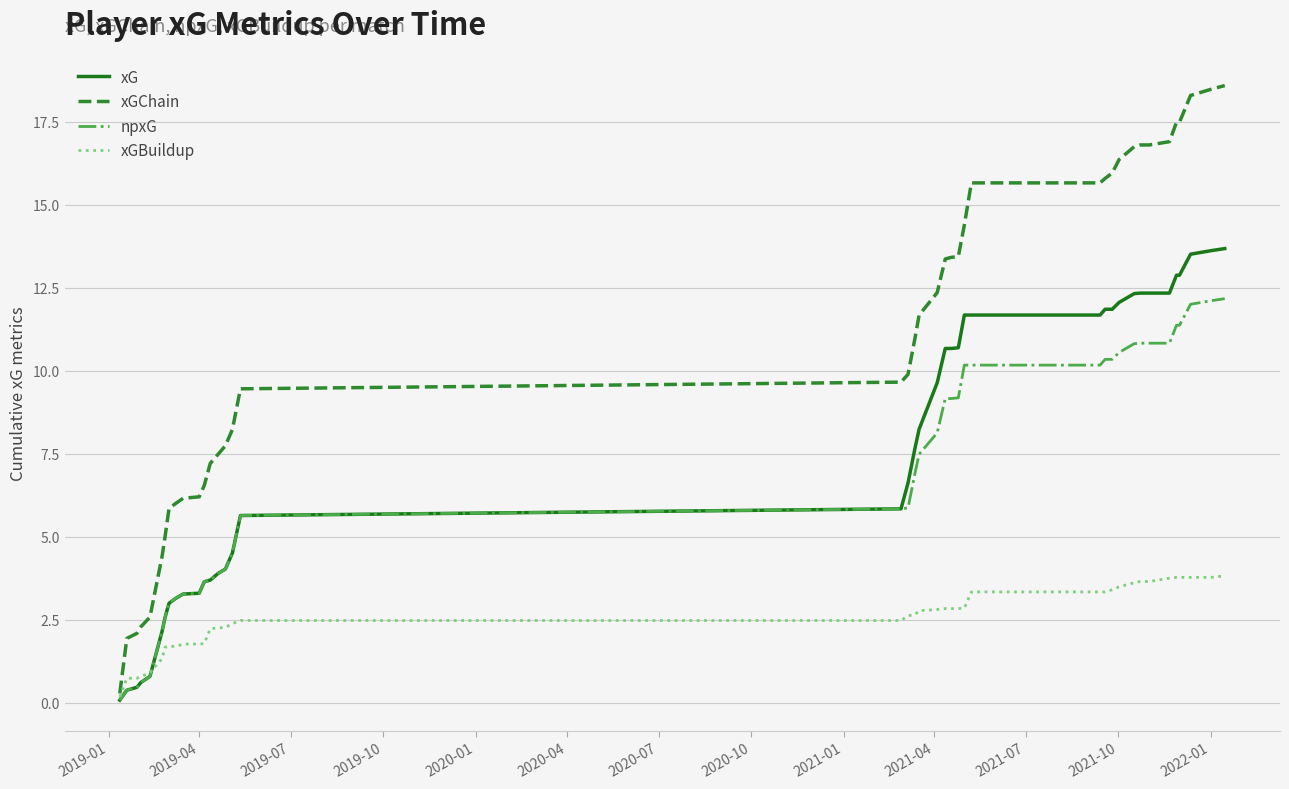

Which series has the largest total across all categories?

xGChain